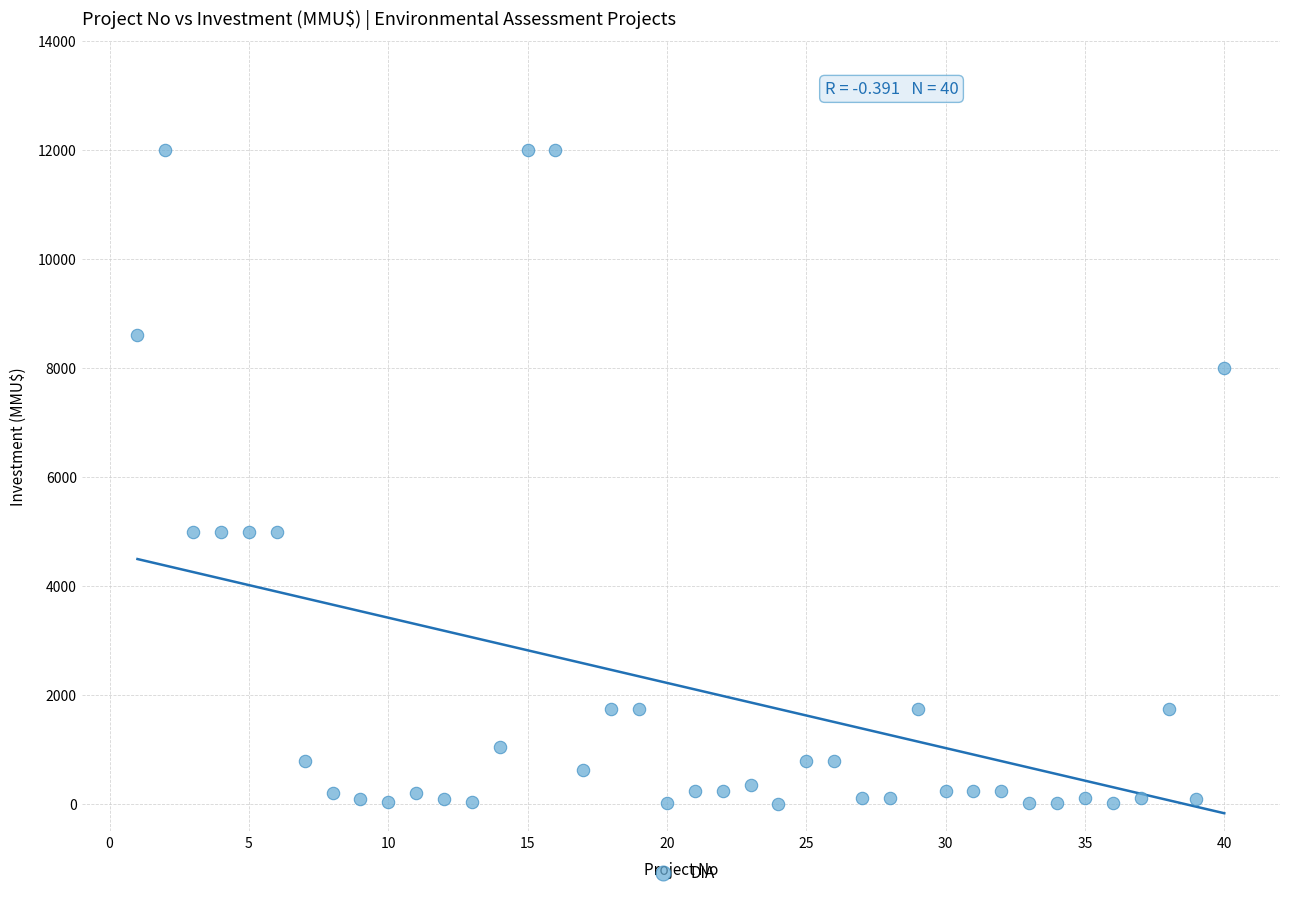

What is the range of X values (max minus min)?

39